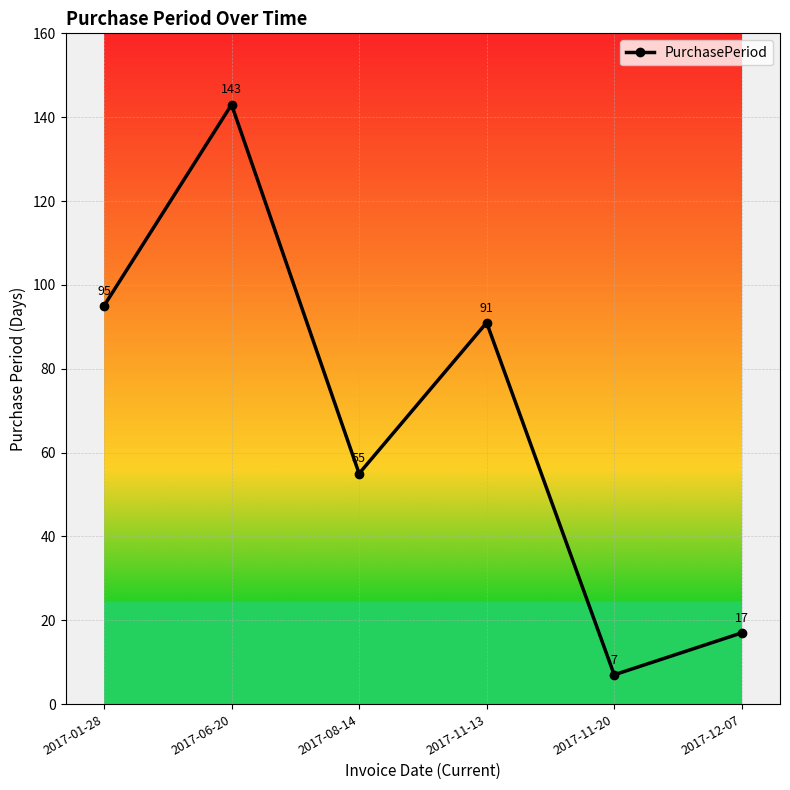

The value at 2017-12-07 is 28. True or false?

False